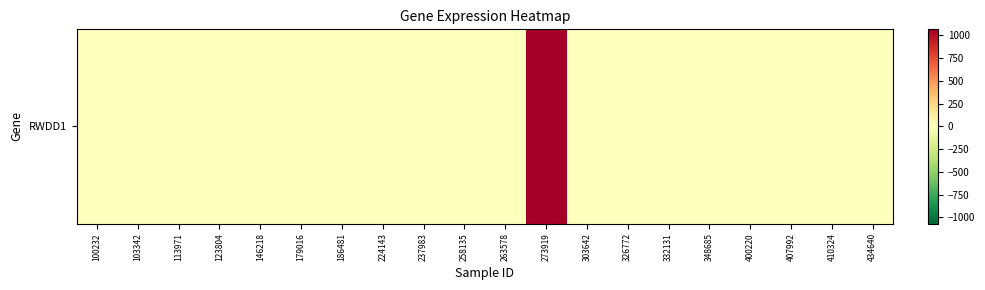

Rank the categories by value from highest to lowest.

273919, 100232, 103342, 113971, 123804, 146218, 179016, 186481, 224143, 237983, 258135, 263578, 303642, 326772, 332131, 348685, 400220, 407992, 410324, 434640